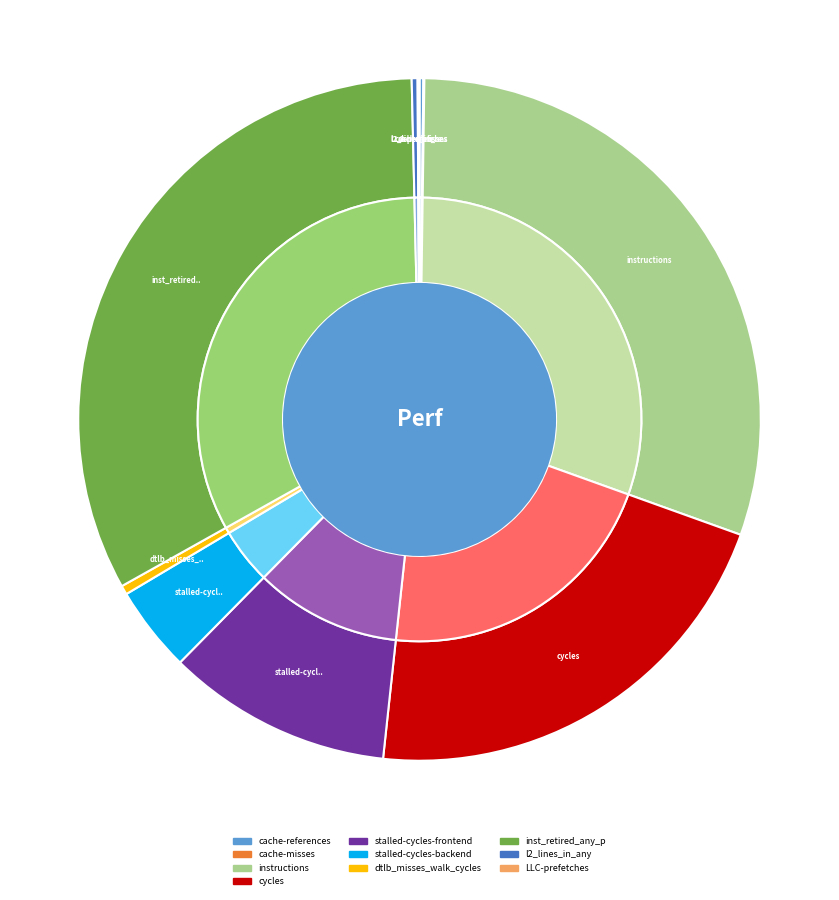

Rank the categories by value from lowest to highest.

cache-misses, LLC-prefetches, cache-references, l2_lines_in_any, dtlb_misses_walk_cycles, stalled-cycles-backend, stalled-cycles-frontend, cycles, instructions, inst_retired_any_p